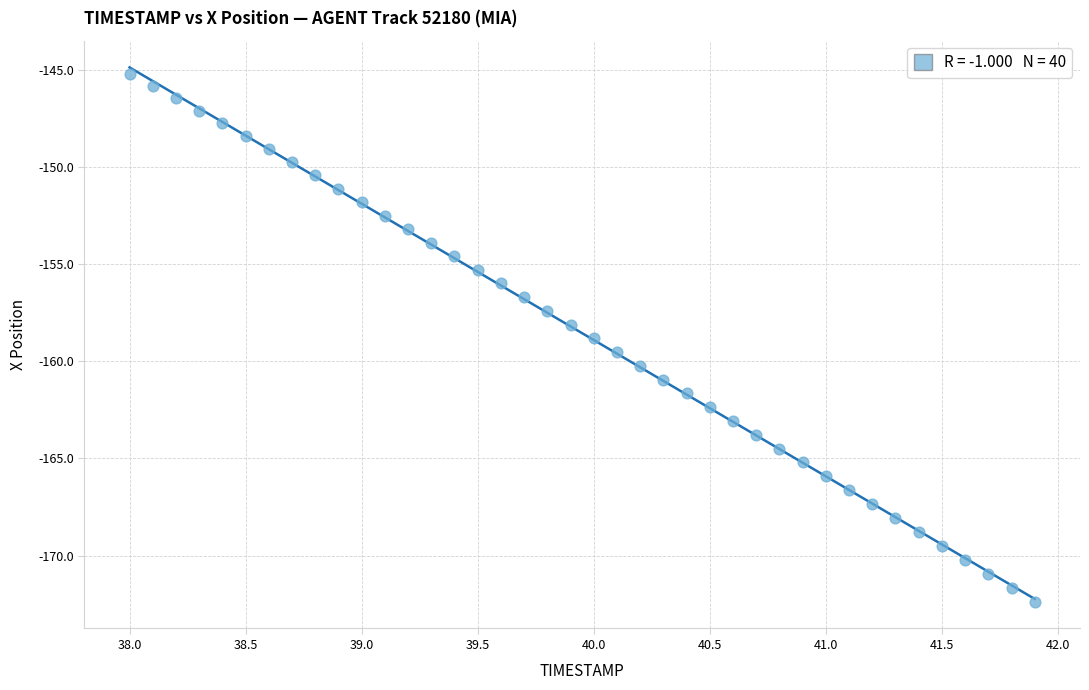

What is the range of X values (max minus min)?

3.9